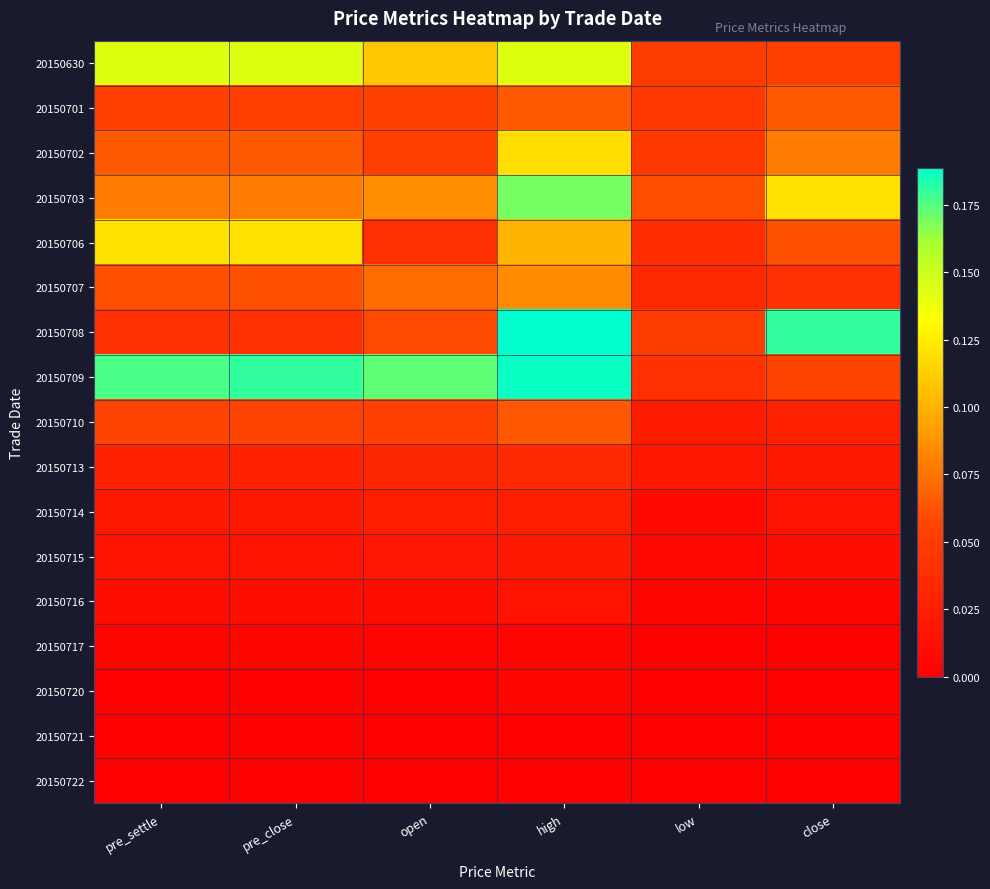

What is the total value across all series at open?

0.8